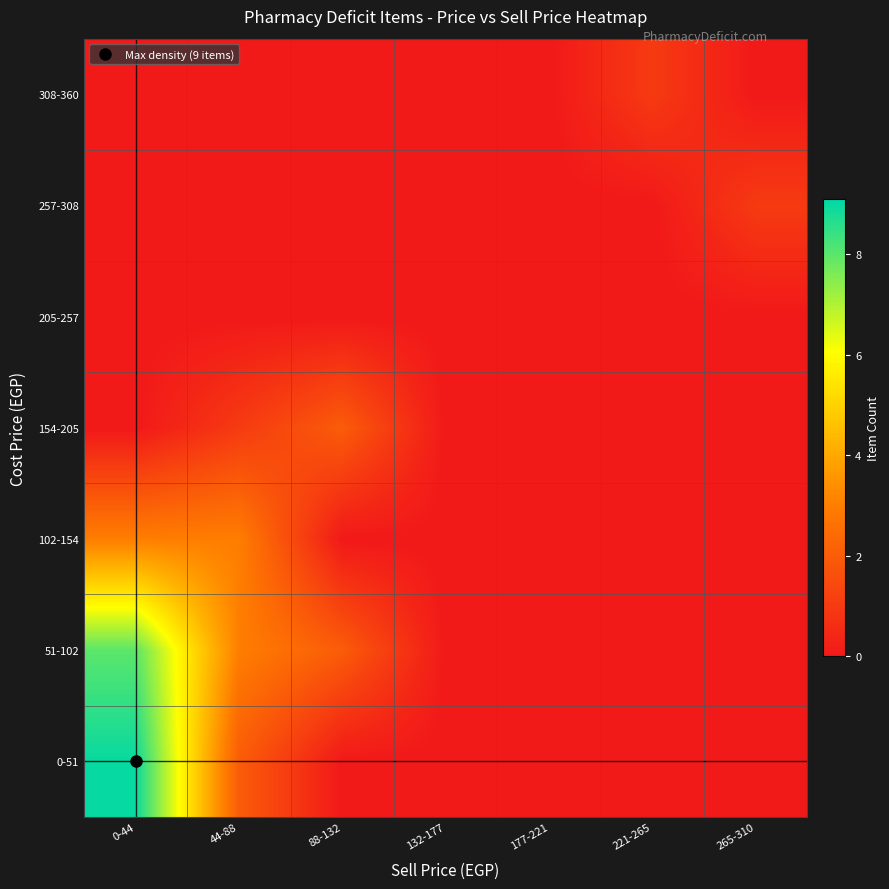

At which category does the chart reach its minimum across all series?

88-132